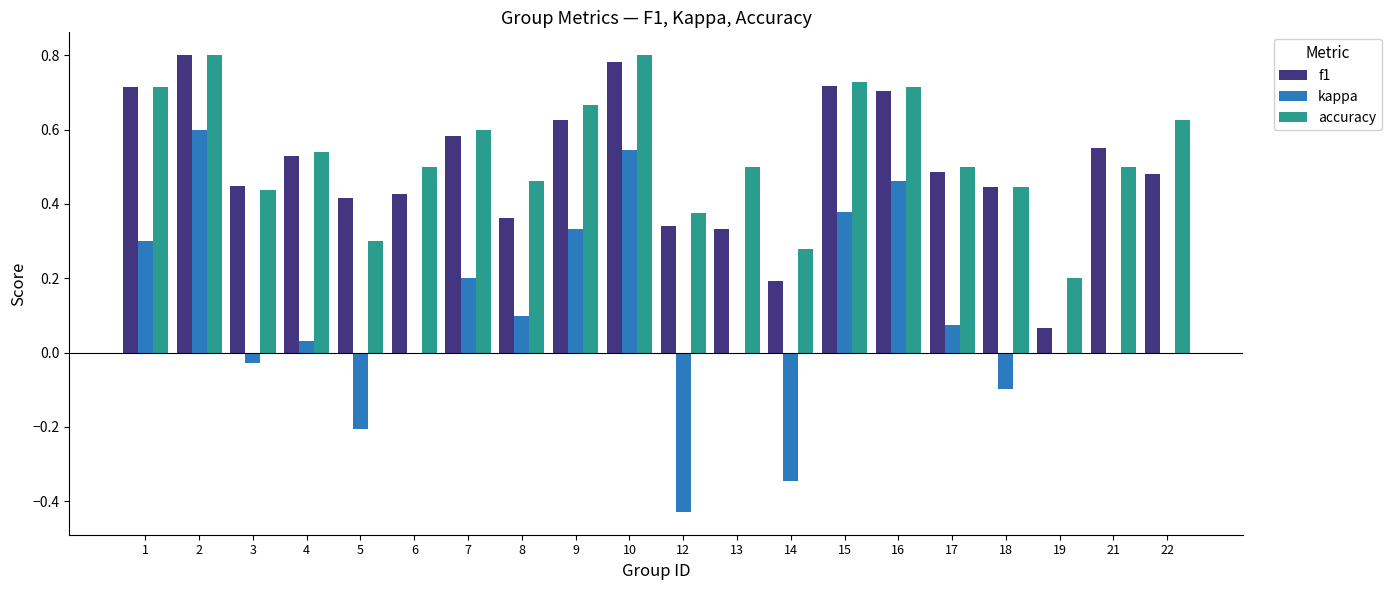

What is the sum of the accuracy values at 2 and 1?

1.5